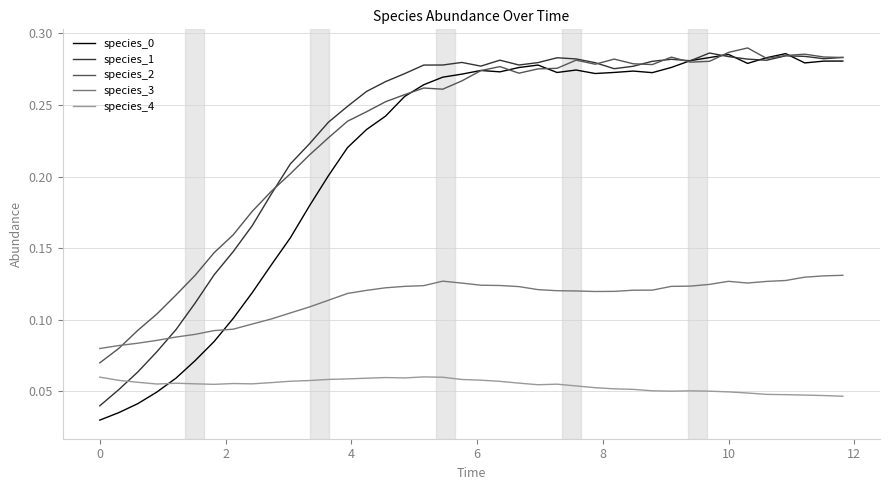

At how many categories does at least one series exceed 0?

40